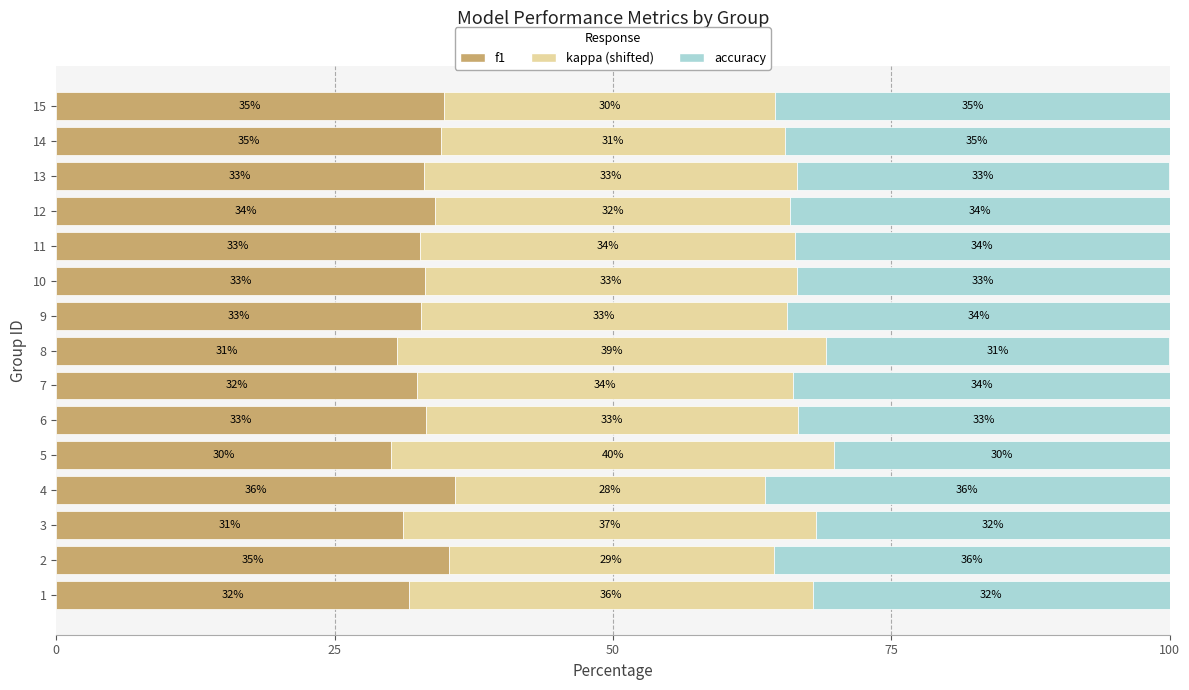

The f1 series shows 34.1 at 12. True or false?

True